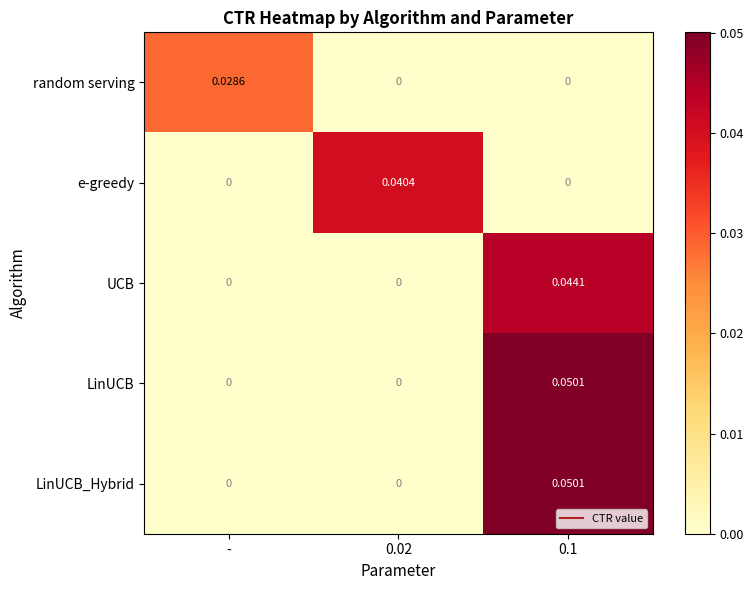

Which series has the largest range (max minus min)?

LinUCB_Hybrid